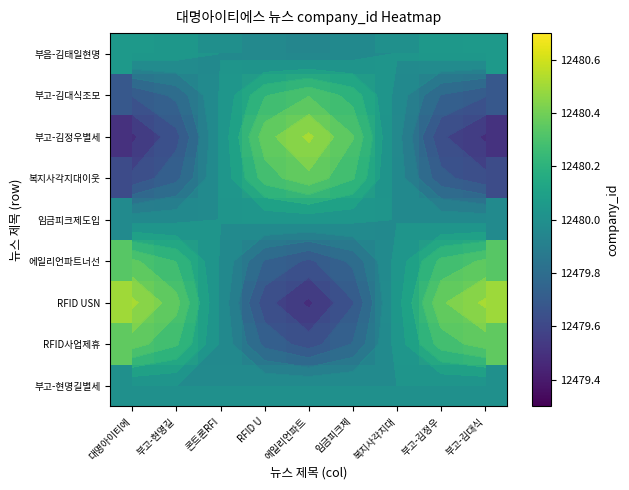

Which series changed the most between 콘트론RFI and 에일리언파트?

RFID USN